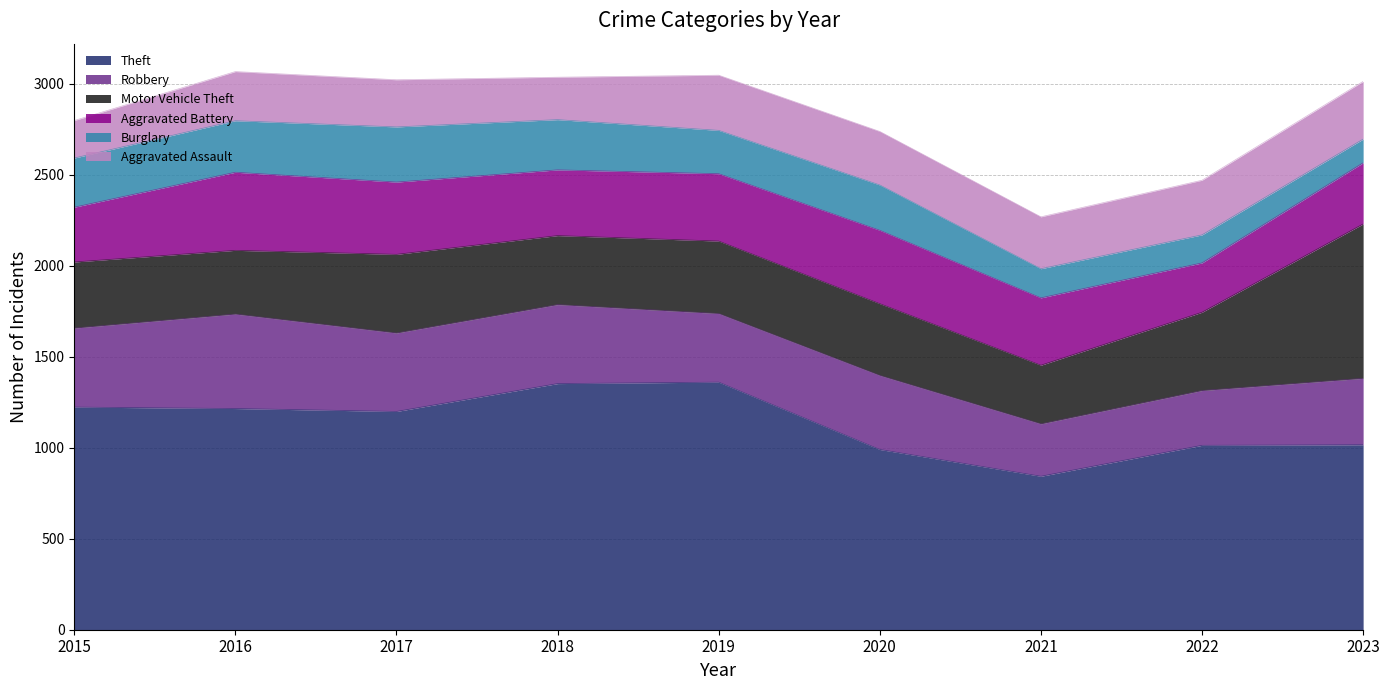

Is the value of Motor Vehicle Theft at 2021 greater than the value of Theft at 2017?

No